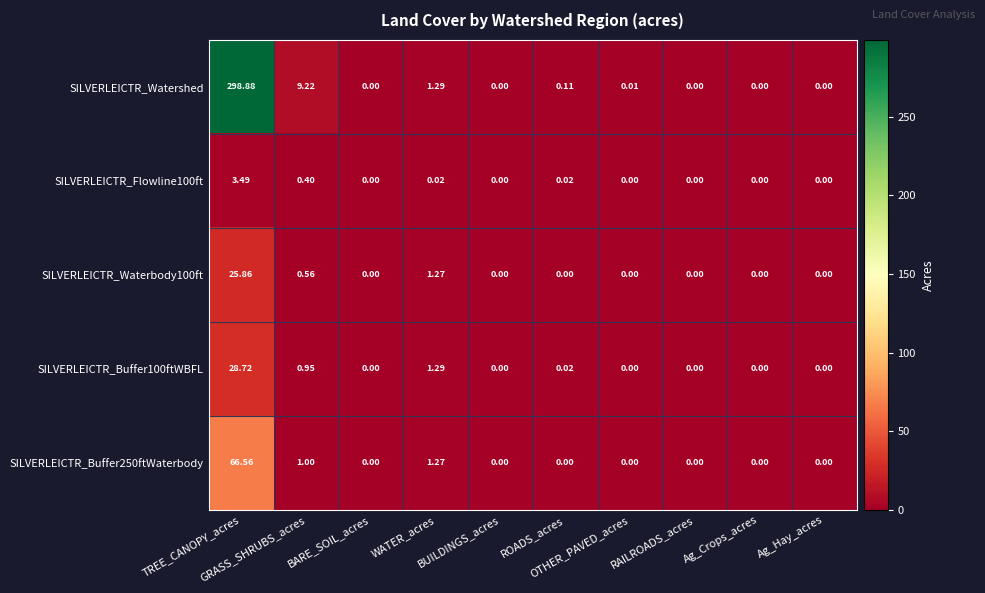

Which series has the largest range (max minus min)?

SILVERLEICTR_Watershed